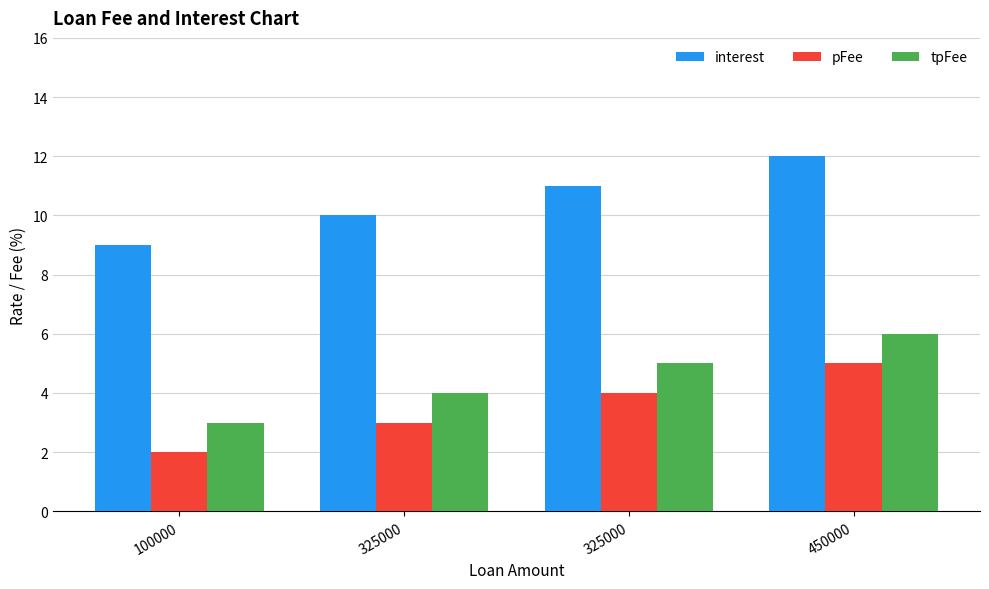

Reading right to left, transcribe all the data shown in this chart.

interest: 12	11	10	9
pFee: 5	4	3	2
tpFee: 6	5	4	3